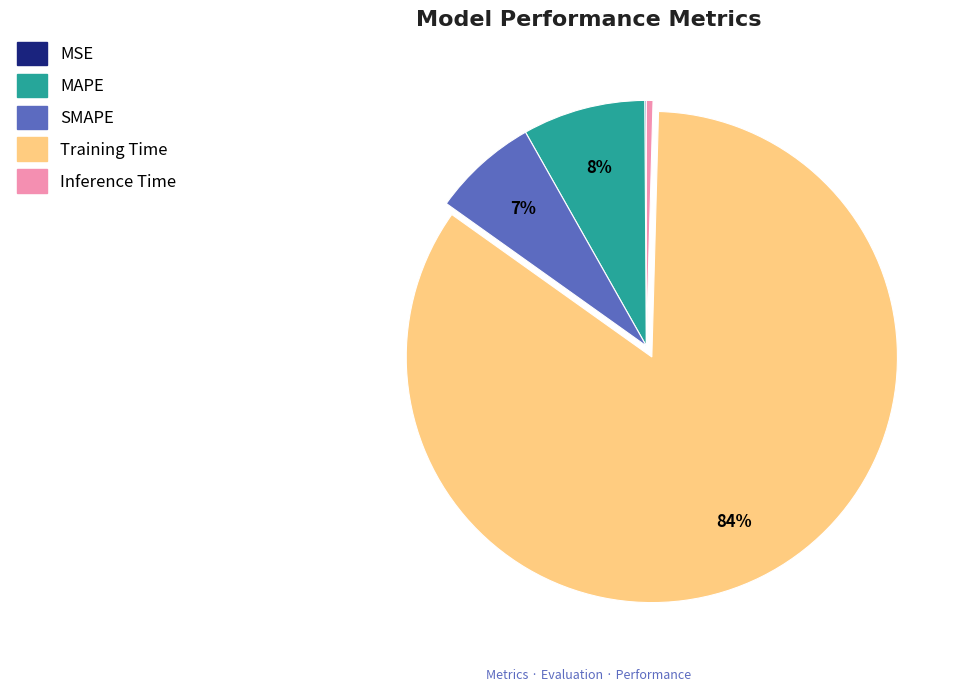

Is there a majority slice in this chart?

Yes